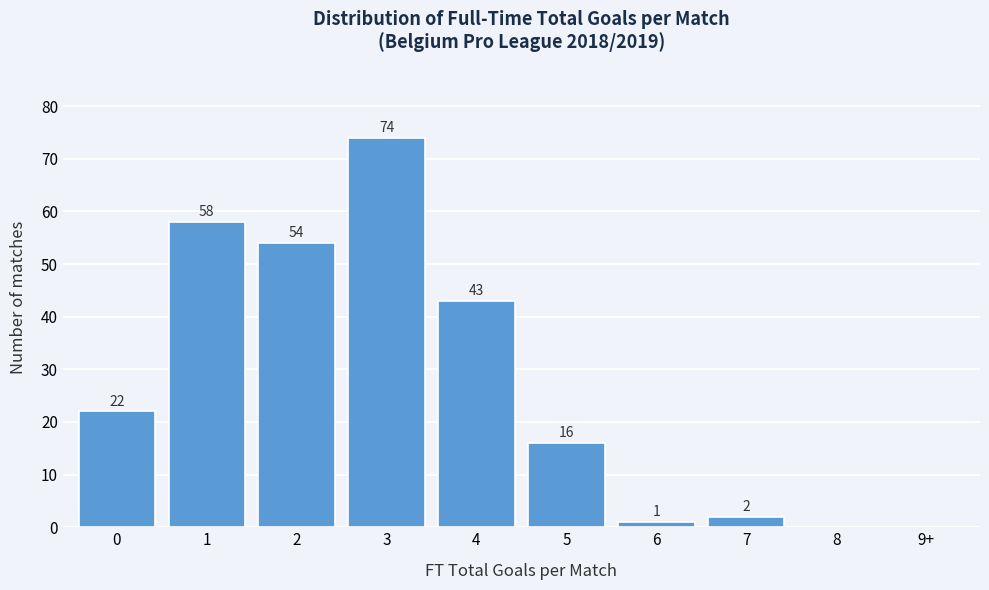

Reading right to left, what are all the values shown in this chart?

9+=0	8=0	7=2	6=1	5=16	4=43	3=74	2=54	1=58	0=22